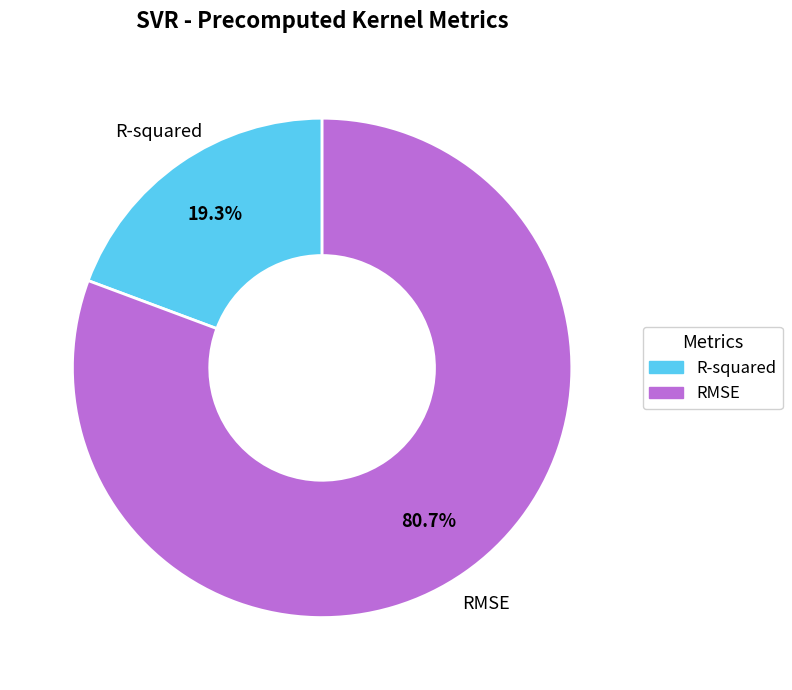

Do R-squared and RMSE together represent more than half of the pie?

Yes